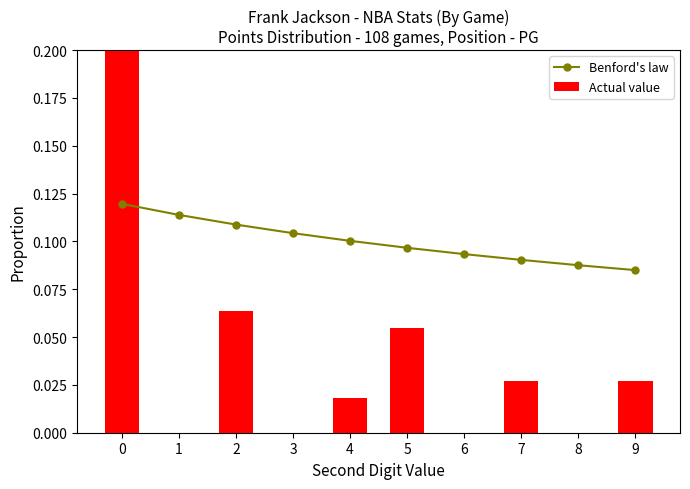

At 0, list the series in order from smallest to largest.

Benford's law, Actual value